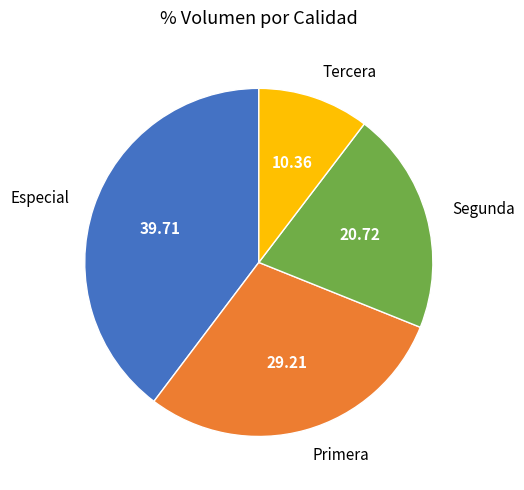

Is there a majority slice in this chart?

No